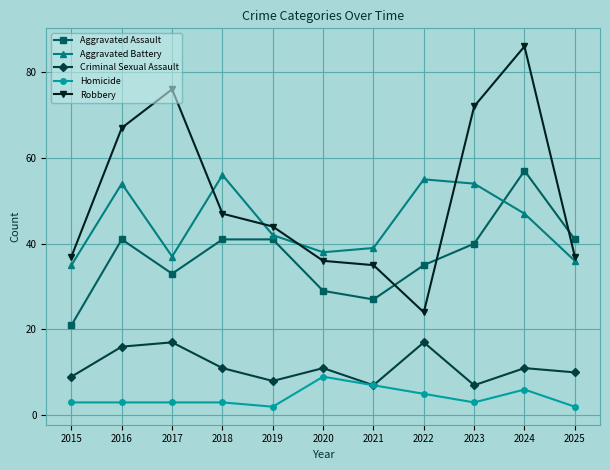

Where does the Aggravated Battery series first go above 42?

2016